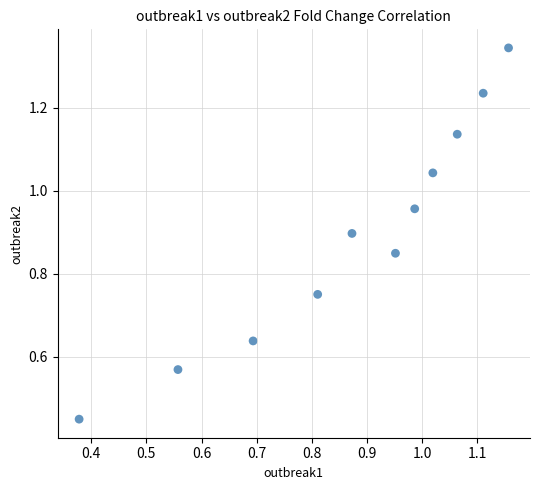

What is the range of Y values (max minus min)?

0.9